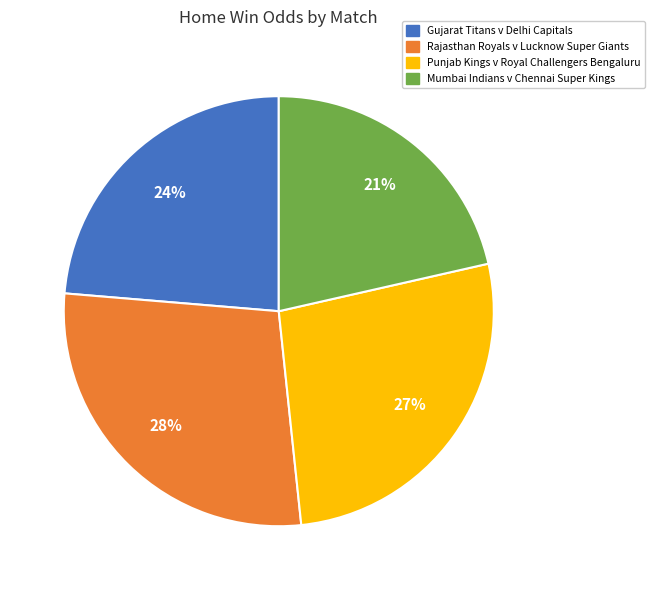

What percentage is the Punjab Kings v Royal Challengers Bengaluru slice, to the nearest percent?

27%